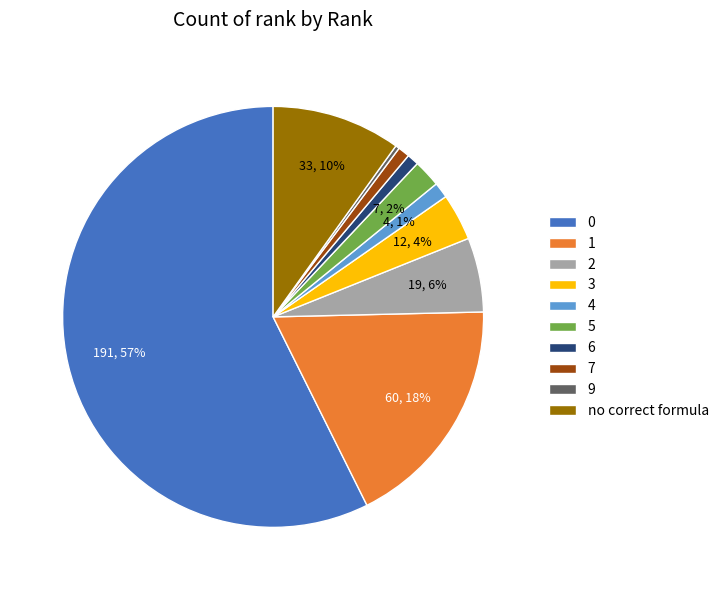

Which category has the smallest portion of the pie?

9